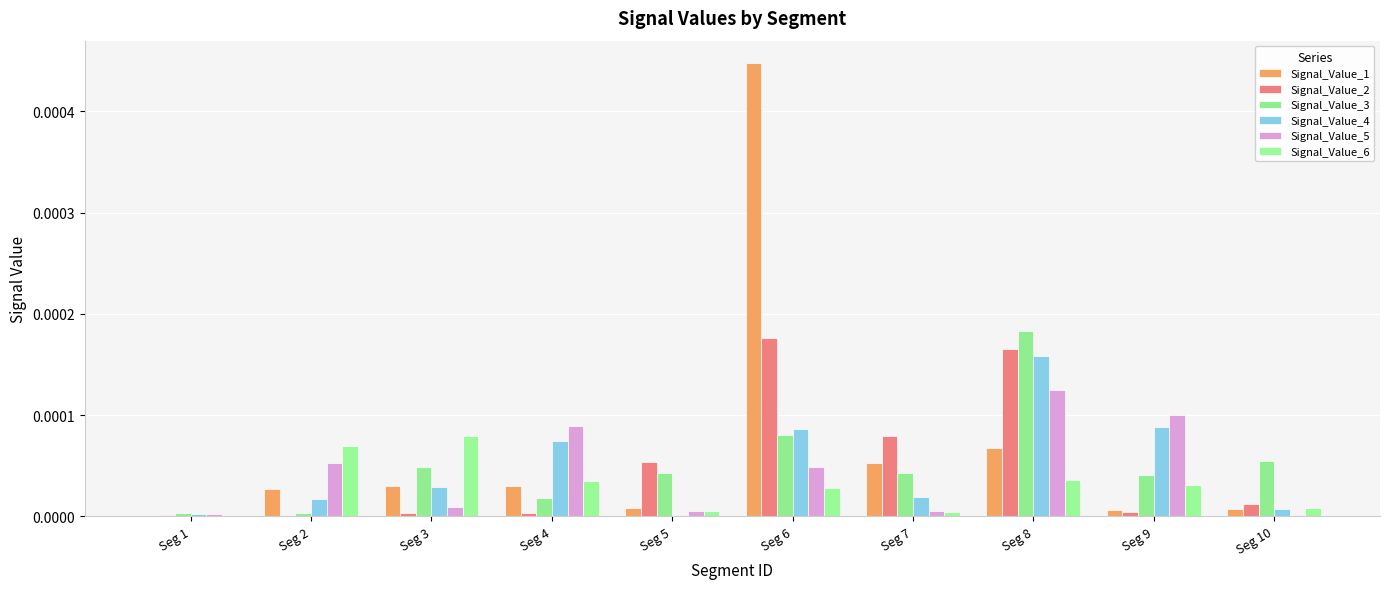

The value of Signal_Value_3 at Seg 5 is 0.0. True or false?

True